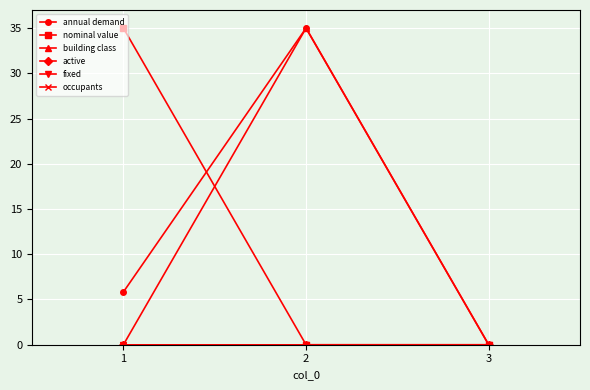

Reading left to right, what are all the values shown in this chart?

annual demand: 1=5.8	2=35.0	3=0.0
nominal value: 1=35.0	2=0.0	3=0.0
building class: 1=0.0	2=35.0	3=0.0
active: 1=0.0	2=0.0	3=0.0
fixed: 1=0.0	2=0.0	3=0.0
occupants: 1=0.0	2=0.0	3=0.0